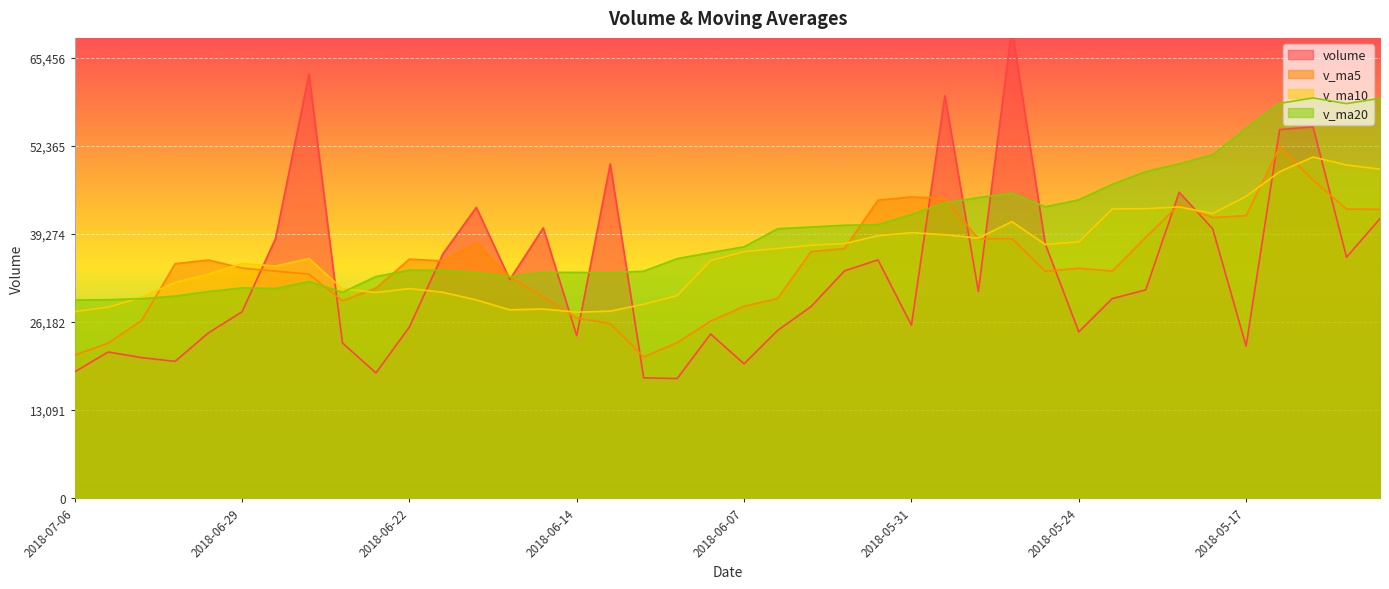

Which category has the lowest value in the v_ma5 series?

2018-06-12